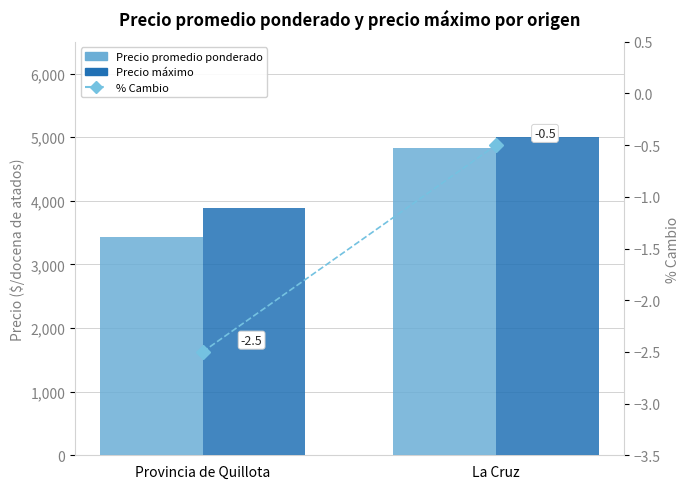

At which label is Precio máximo closest to 4446?

Provincia de Quillota